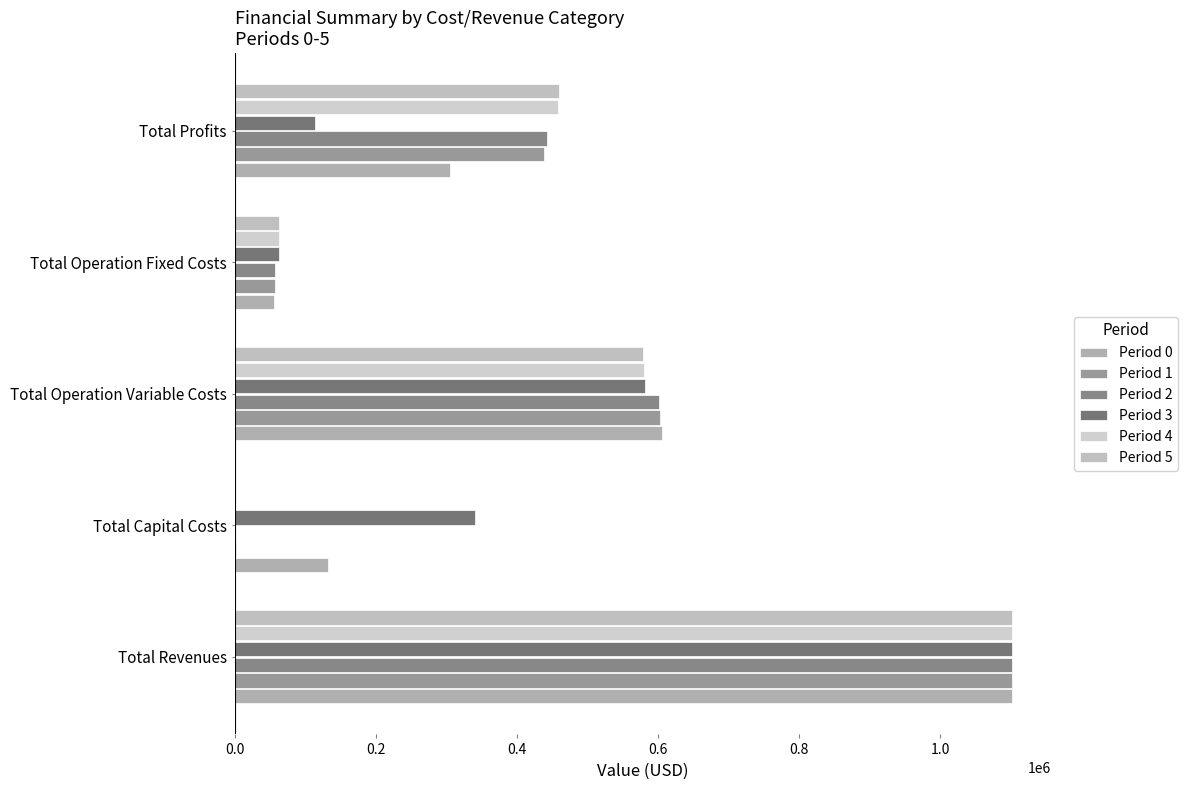

Which series has the largest range (max minus min)?

Period 2